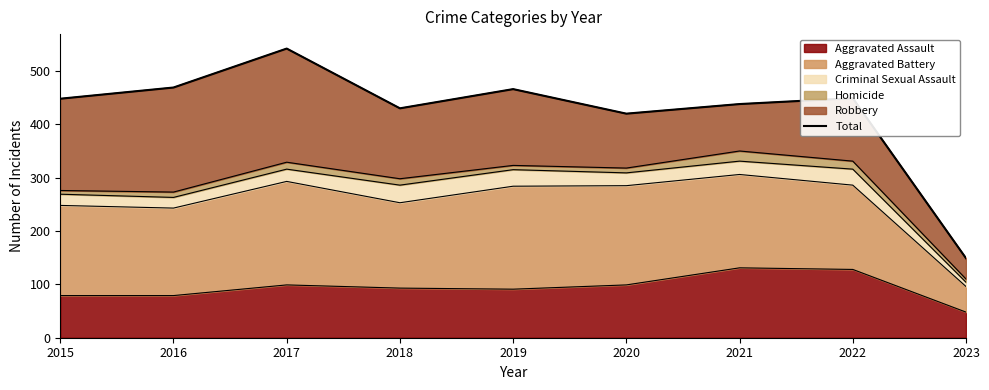

What is the difference between the values at 2022 and 2020?

29